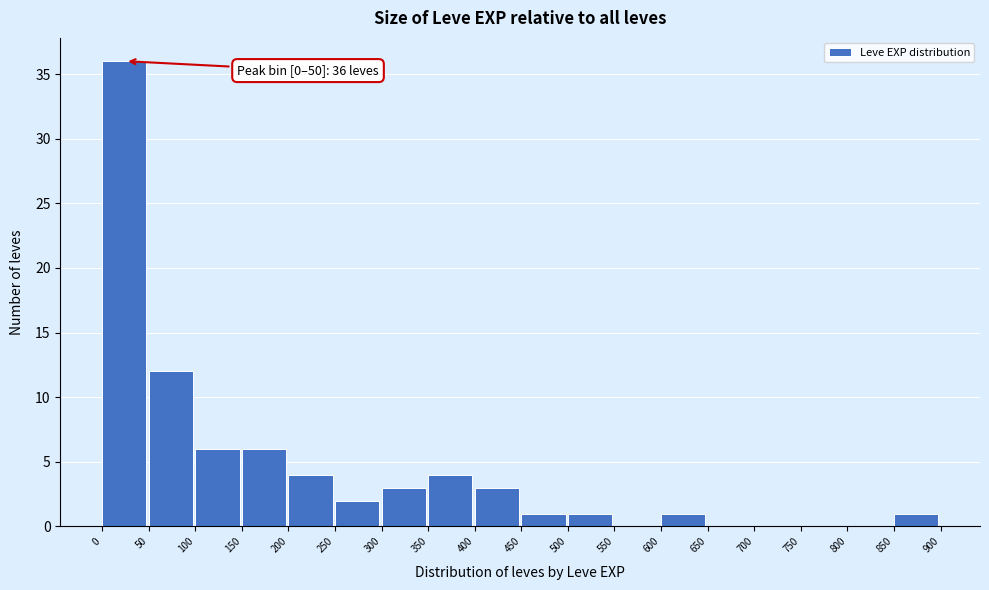

Which range on the x-axis has the tallest bar?

0 to 50